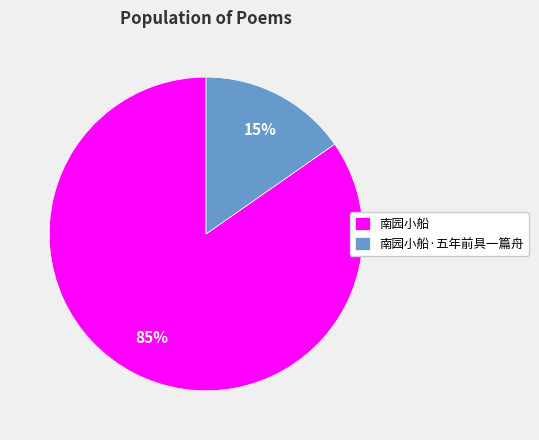

Which slice is the smallest?

南园小船·五年前具一篇舟